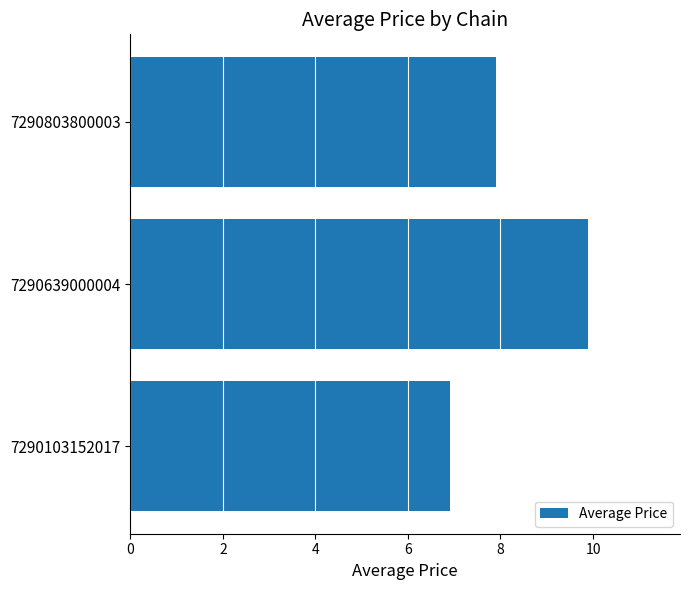

Reading top to bottom, transcribe all the data shown in this chart.

7.9	9.9	6.9